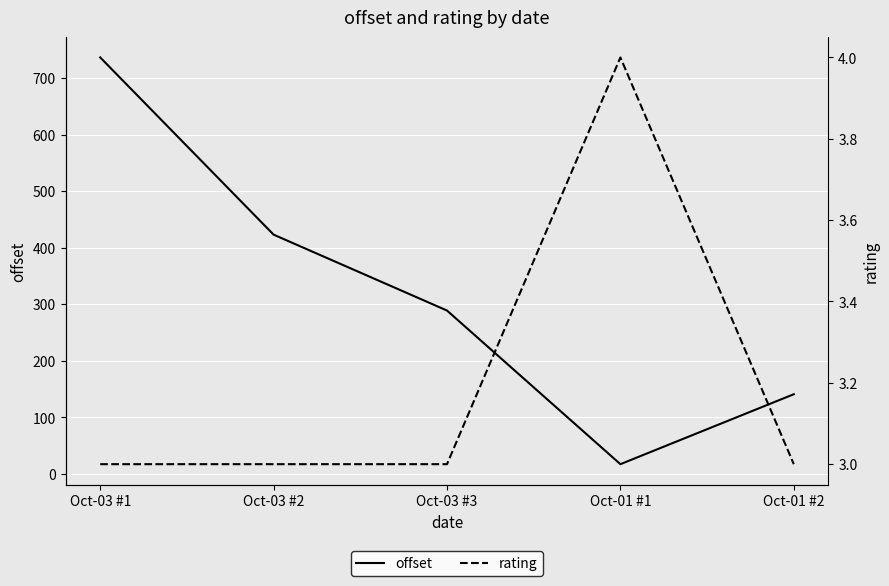

At which label does offset first exceed 288?

Oct-03 #1